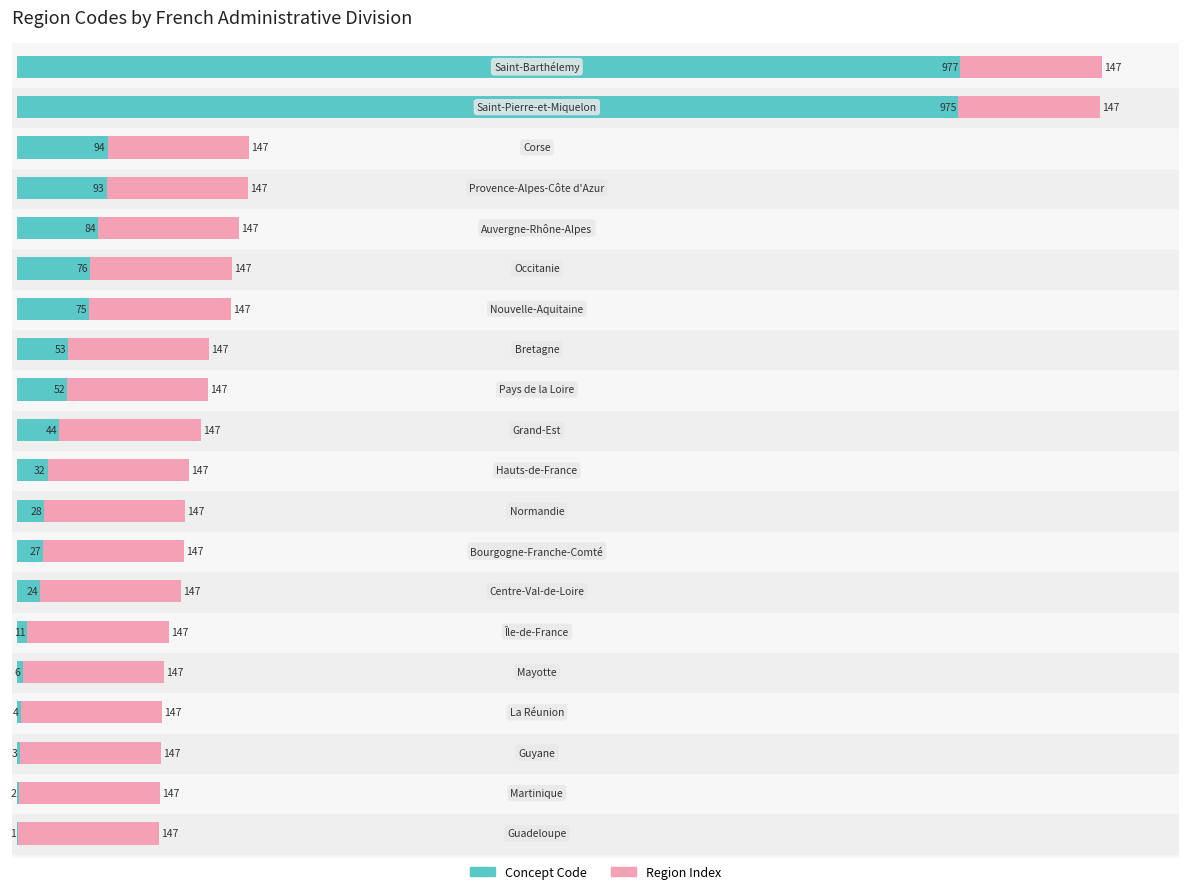

Count the number of data series in this chart.

2